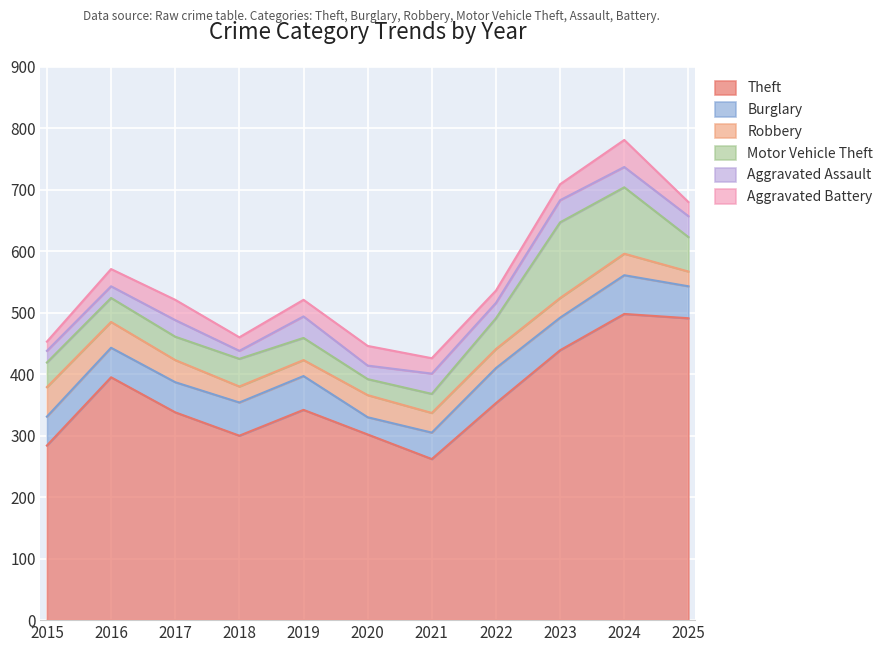

Which category has the lowest value across all series?

2018